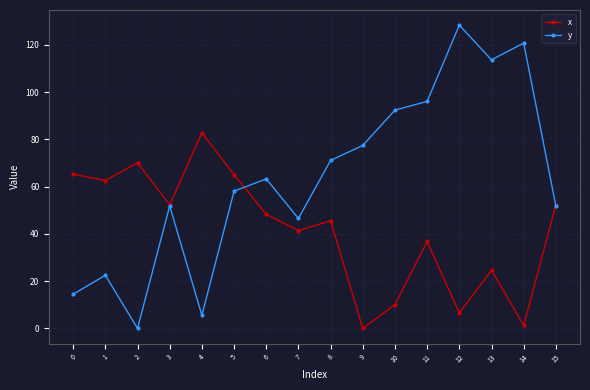

What is the value of the y point at the 14th from the left?

113.7